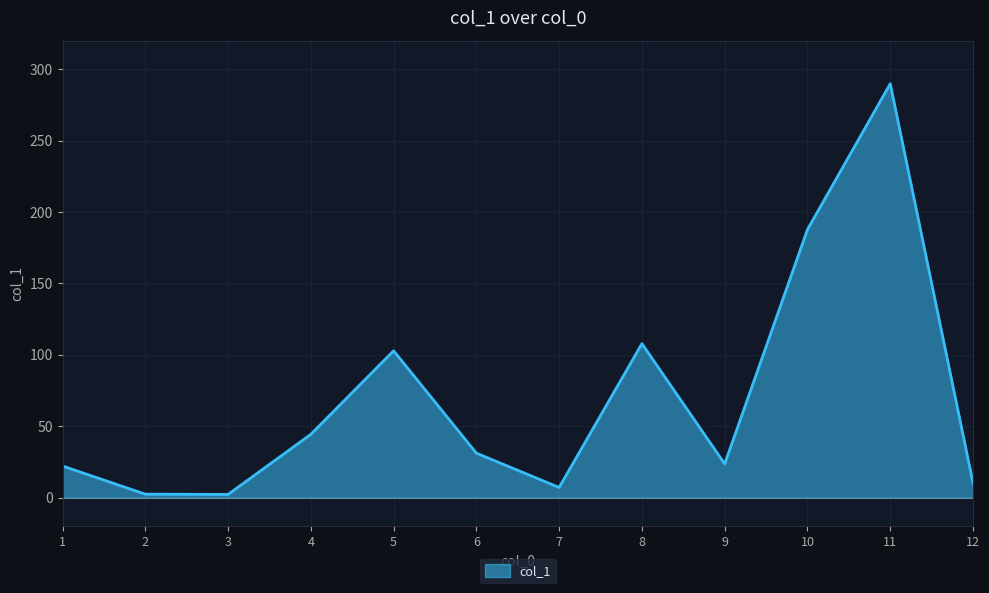

Where is the data nearest to the value 146?

8